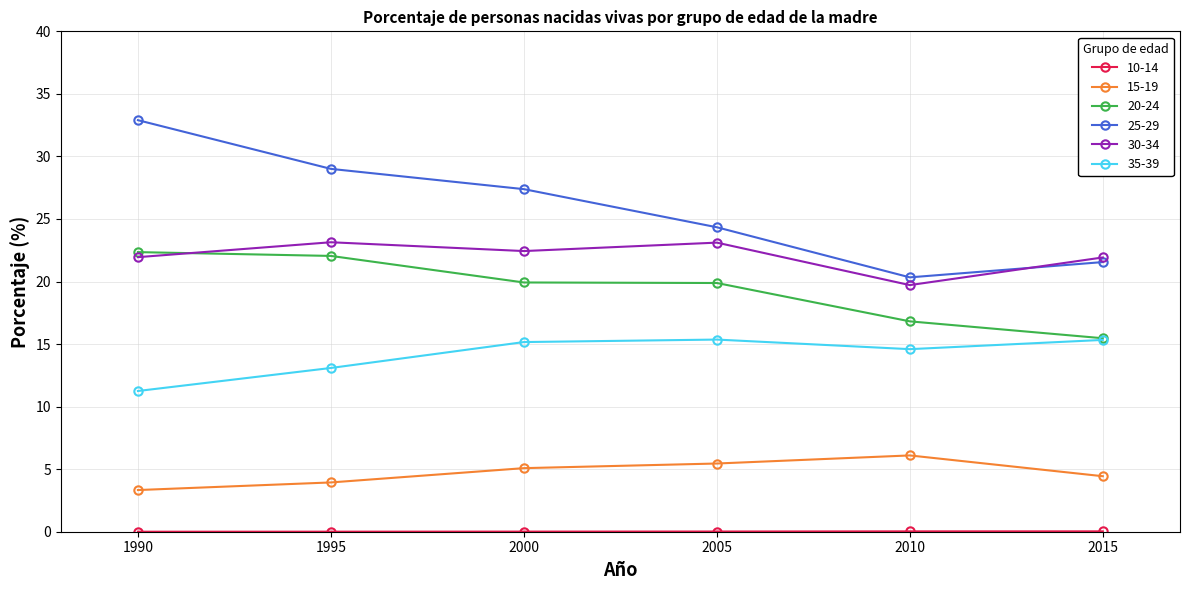

True or false: 25-29 and 35-39 intersect in this chart.

False